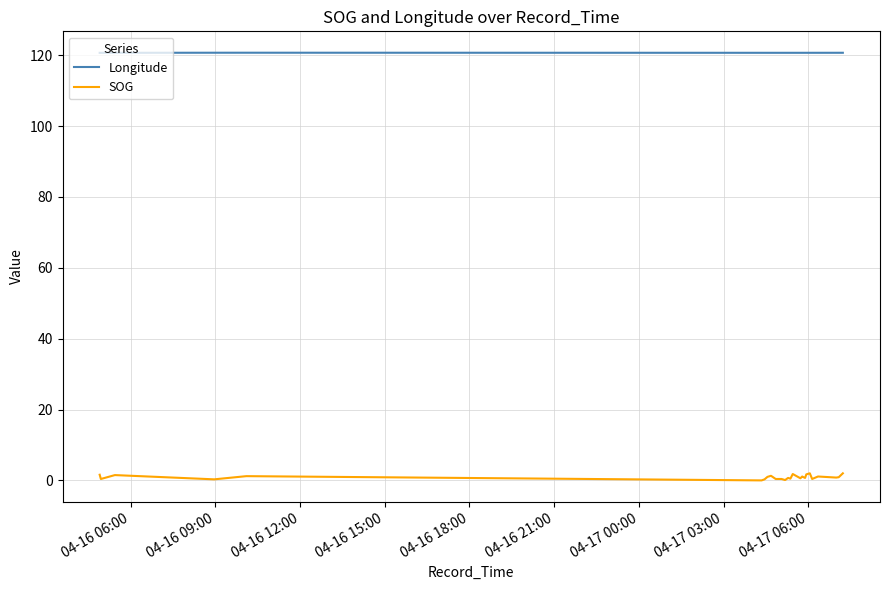

Rank the series by their average value, from lowest to highest.

SOG, Longitude